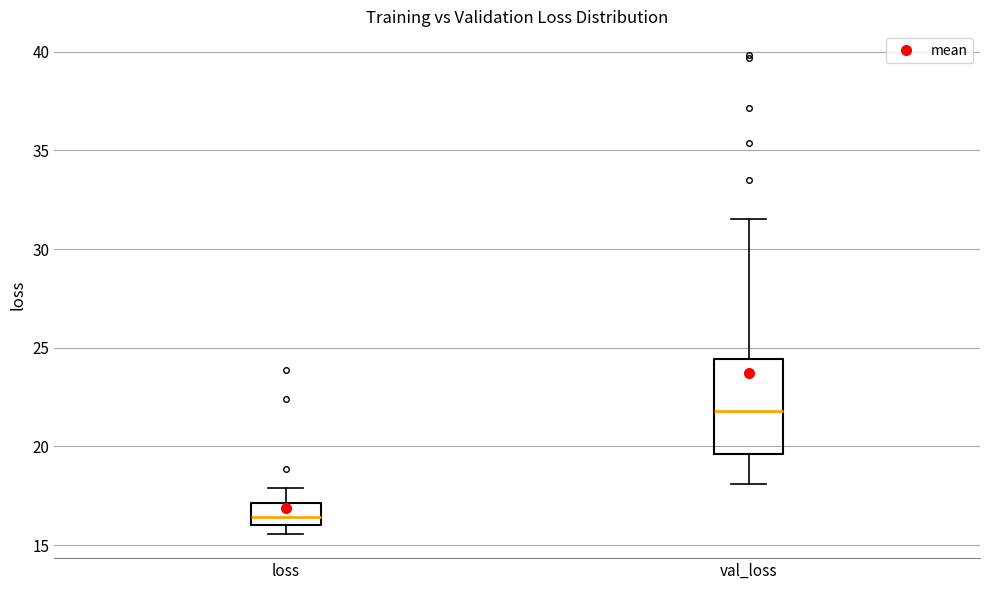

Which box's median line is the lowest?

loss